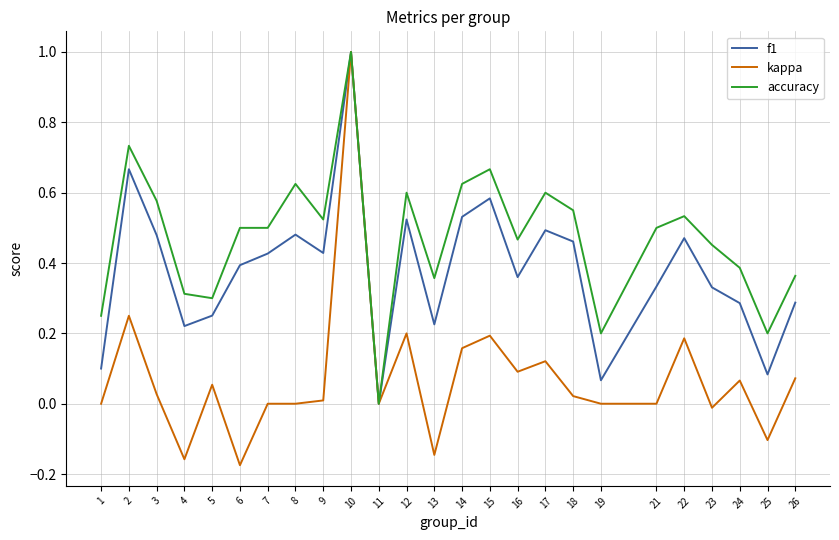

How many values in accuracy are above zero?

24